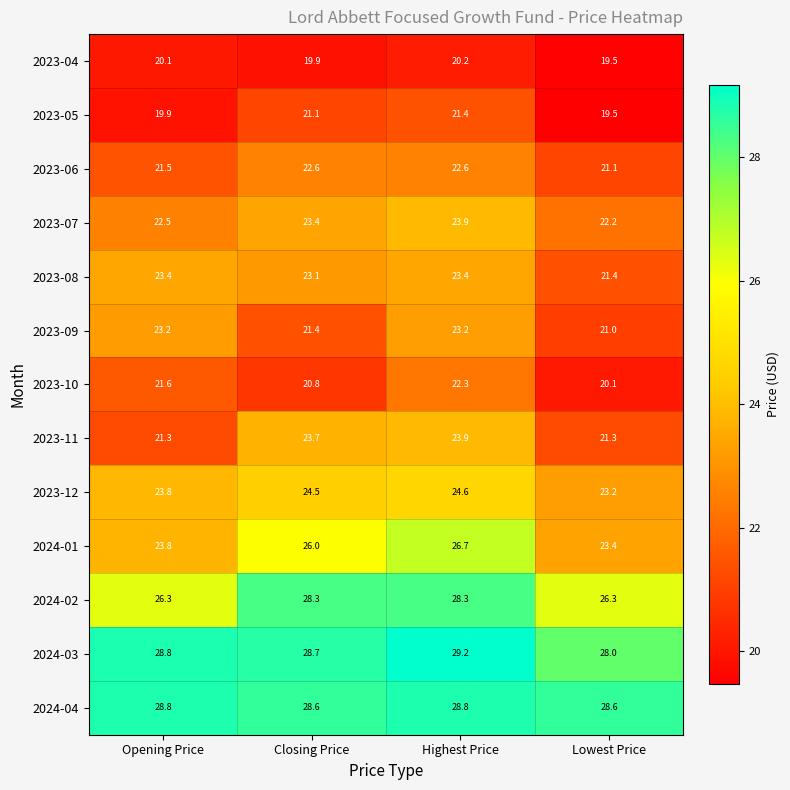

Read the 2024-02 value at Lowest Price.

26.3